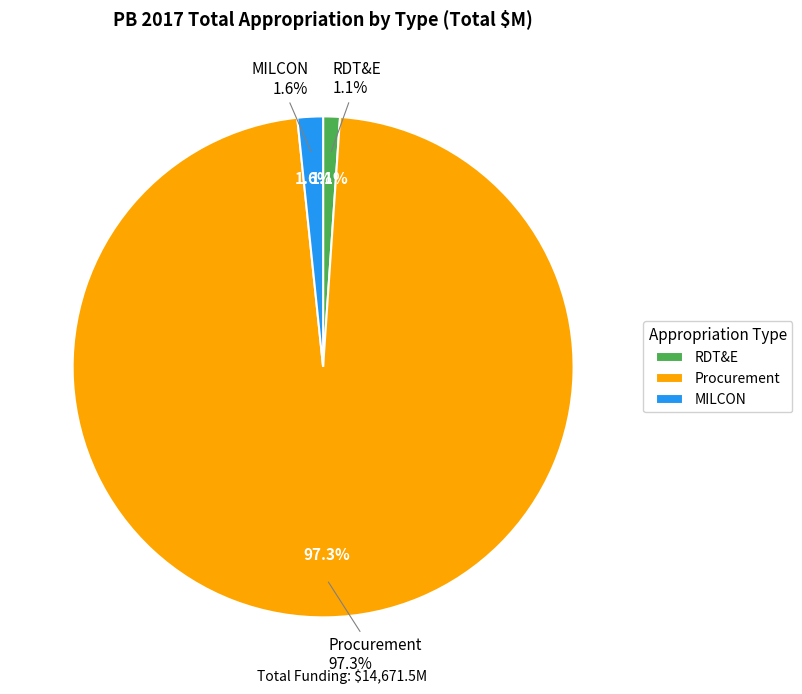

Approximately how many times larger is the value at Procurement compared to MILCON?

59.0